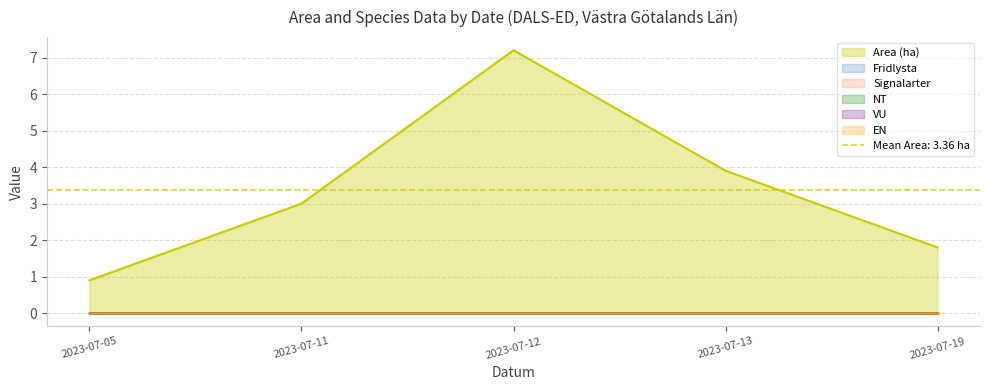

What is the average value of the Area (ha) series?

3.4